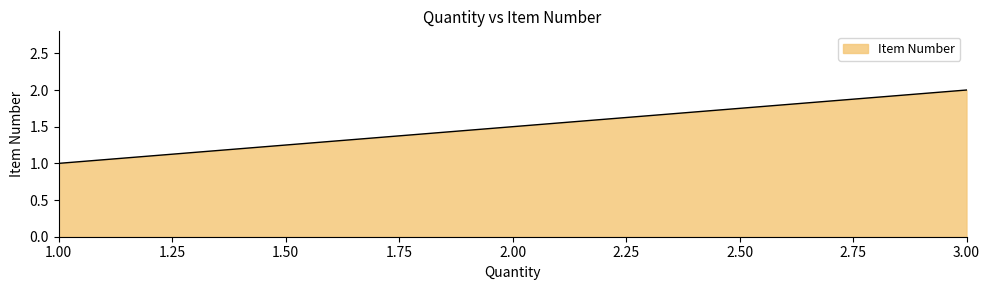

What is the difference between the maximum and minimum values?

1